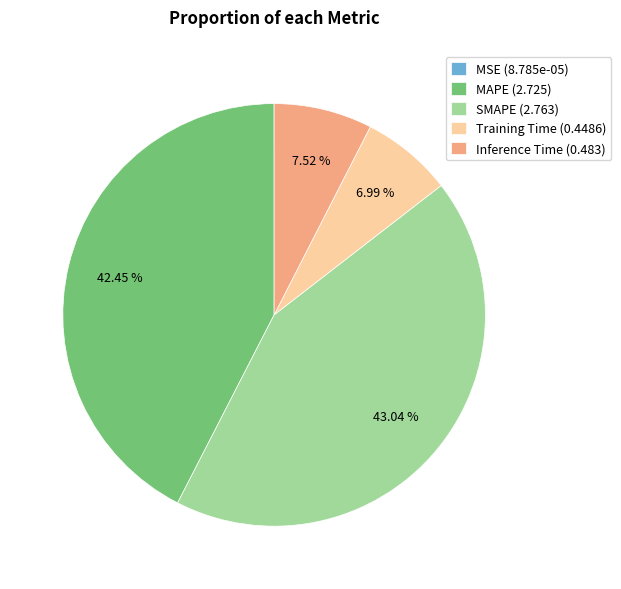

Is there a majority slice in this chart?

No